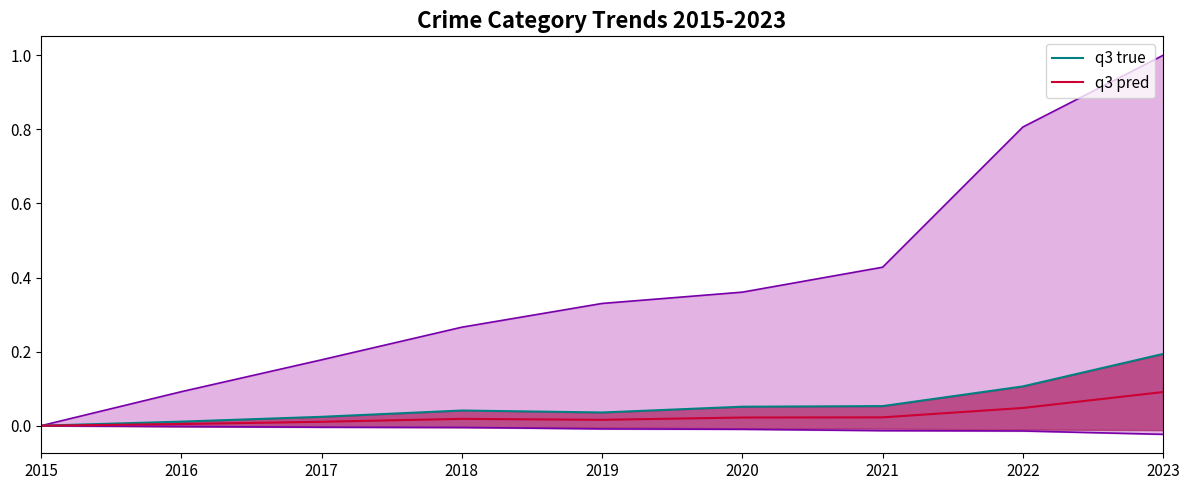

The value of outer lower at 2016 is -0.0. True or false?

True